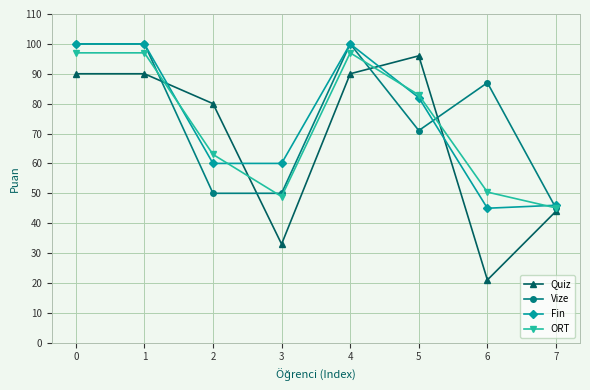

Which label corresponds to the smallest value in the chart?

6